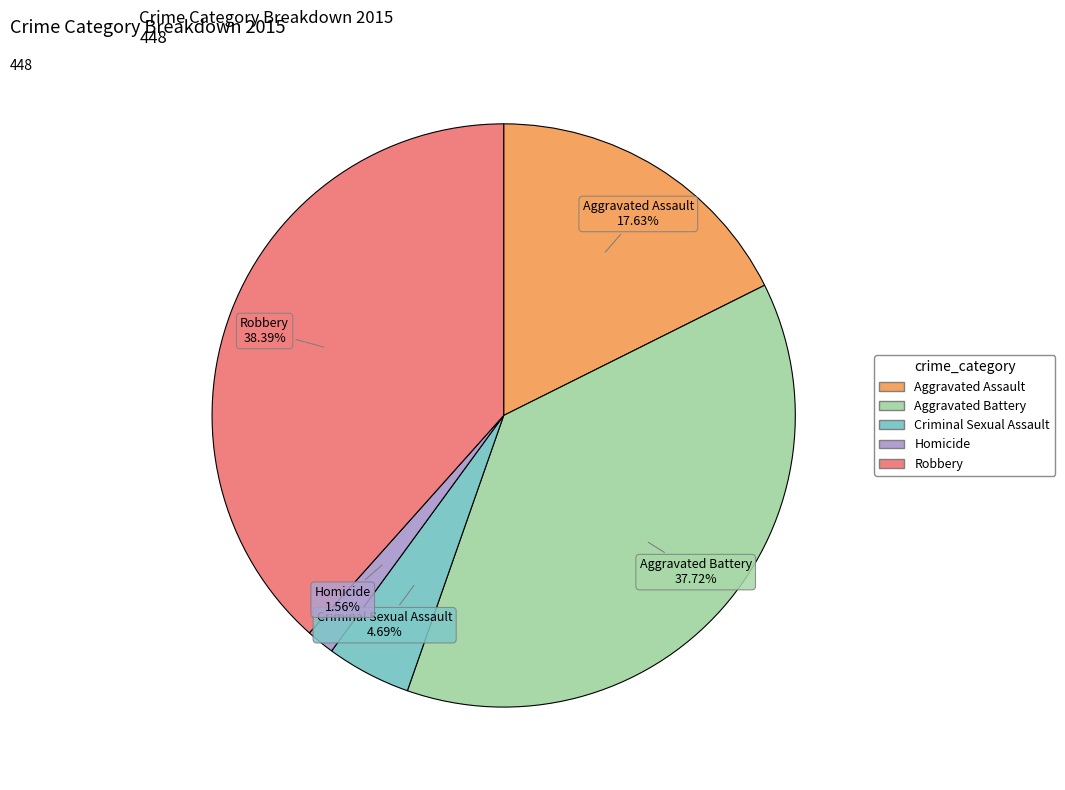

How many segments does this pie chart have?

5